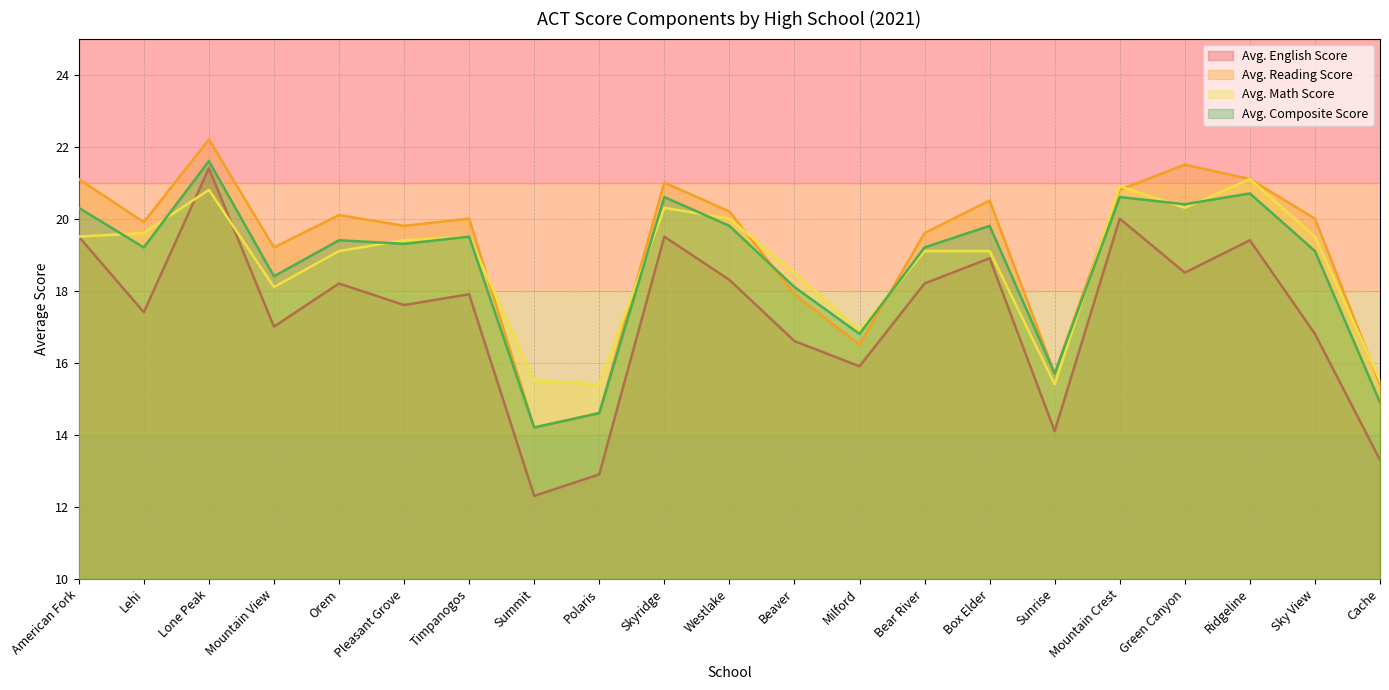

True or false: Avg. English Score and Avg. Reading Score cross at least once.

False